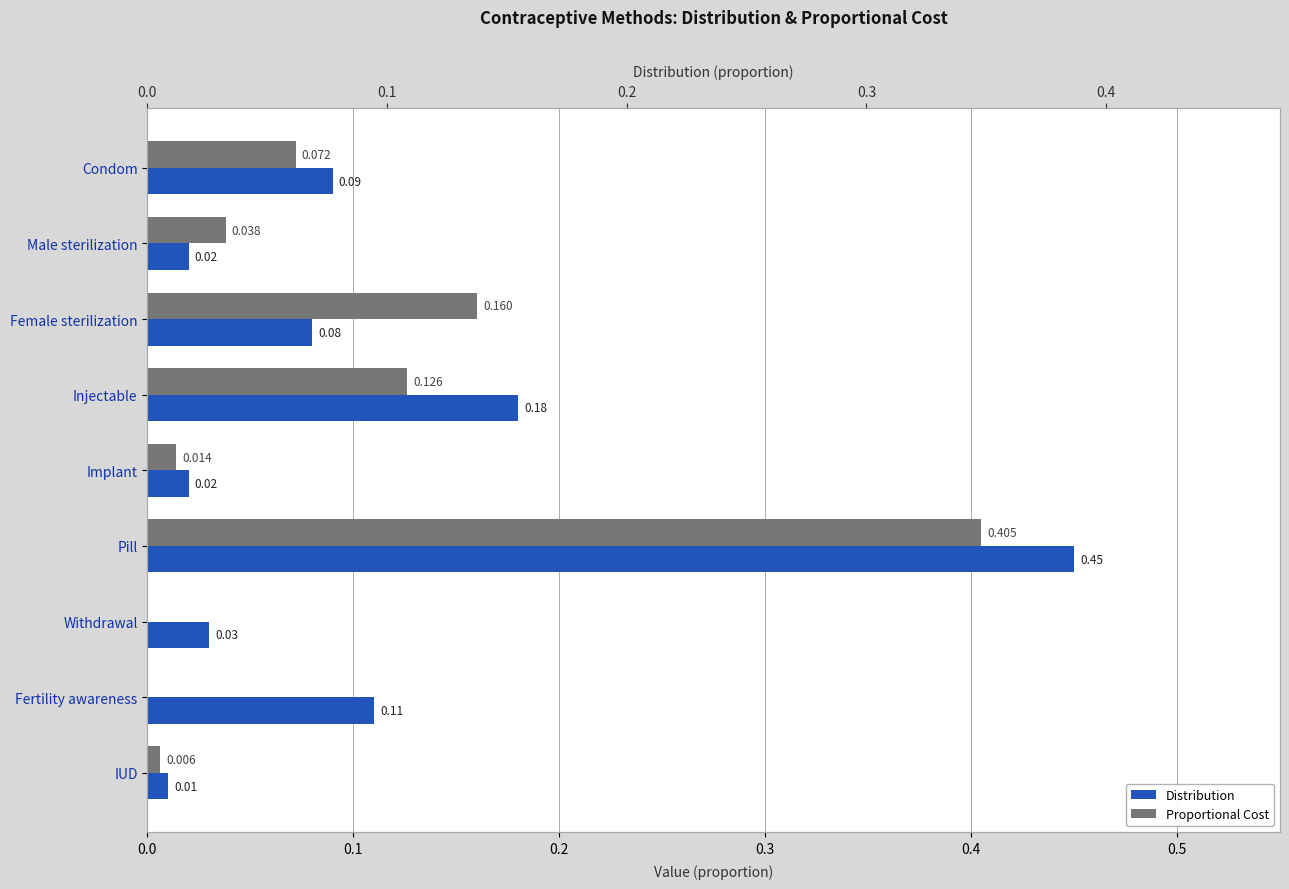

Which series has the largest total across all categories?

Distribution